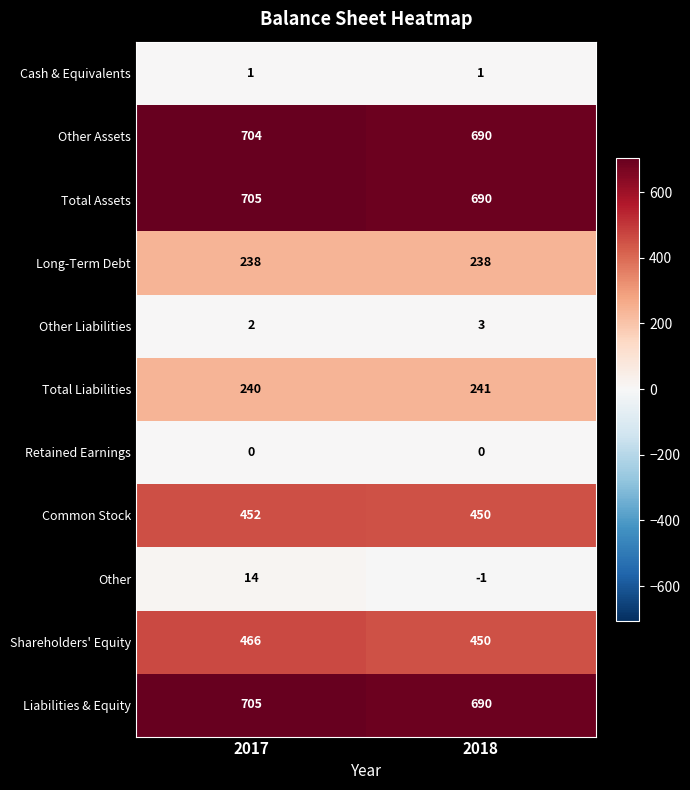

Which series changed the most between 2017 and 2018?

Shareholders' Equity